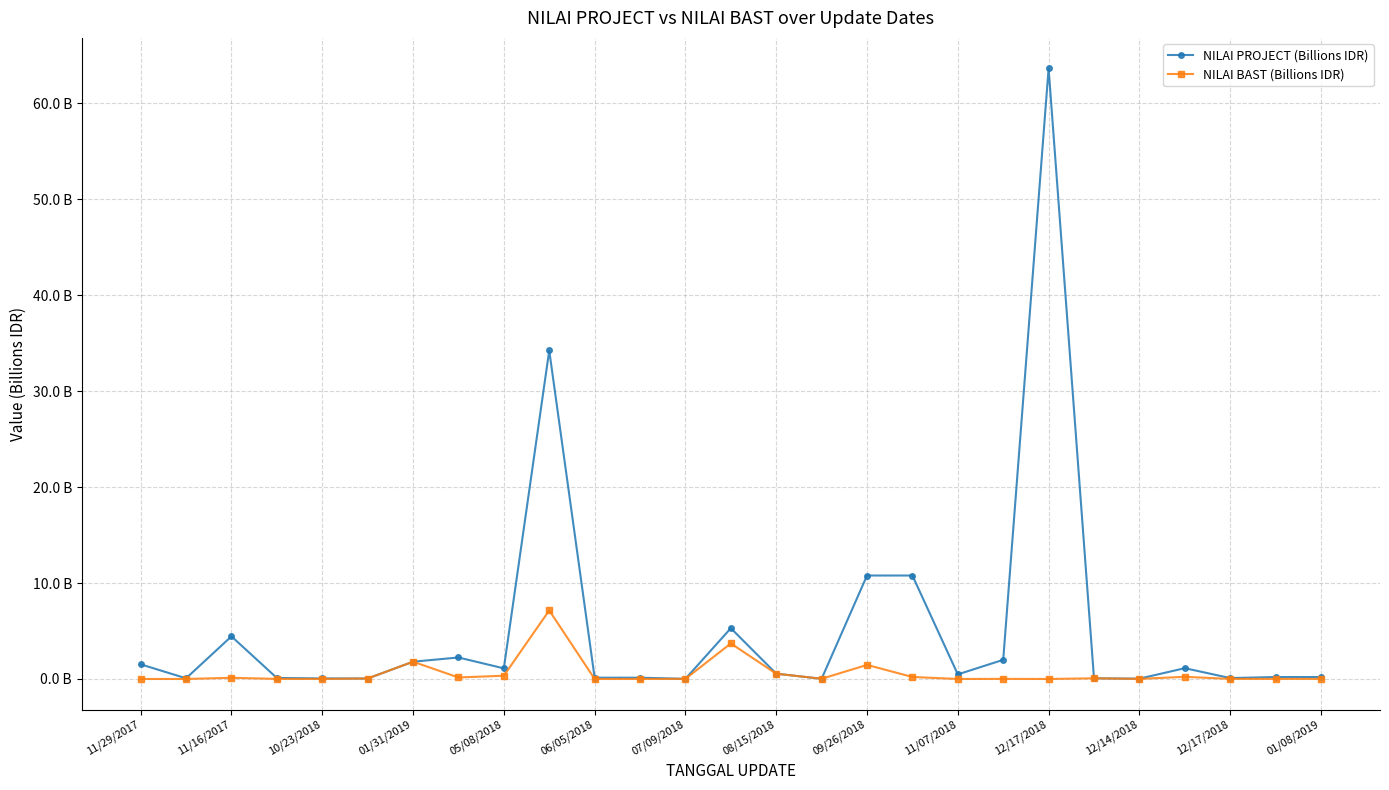

True or false: NILAI BAST (Billions IDR) has more than 1 points higher than both neighbors.

True